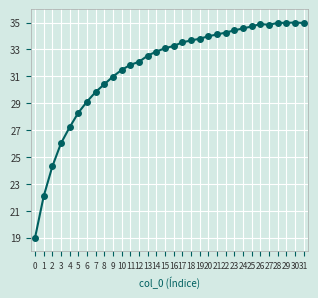

The chart shows a value of 34.0 at 20. True or false?

True